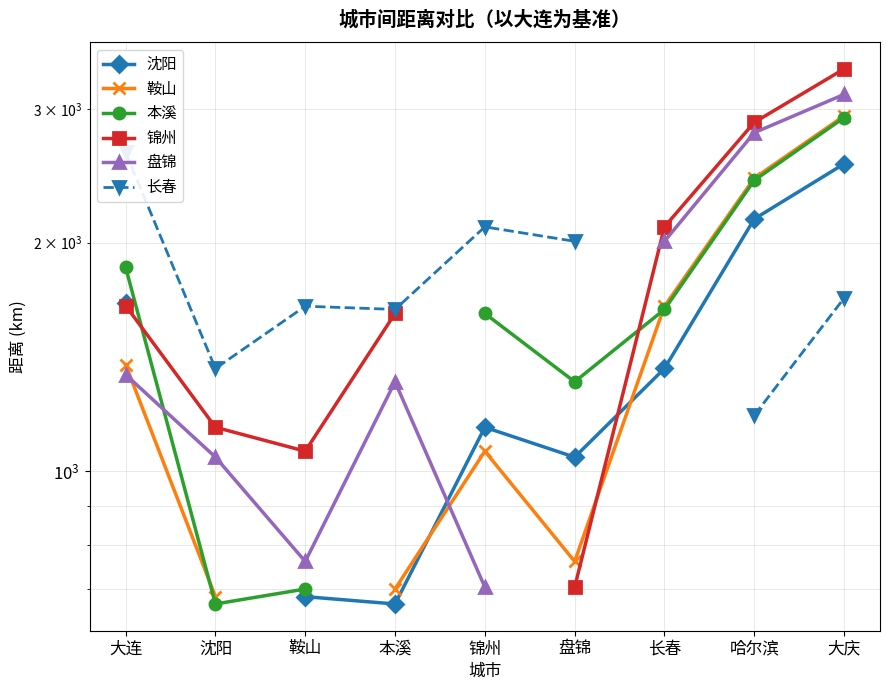

Which series has the widest spread of values?

锦州